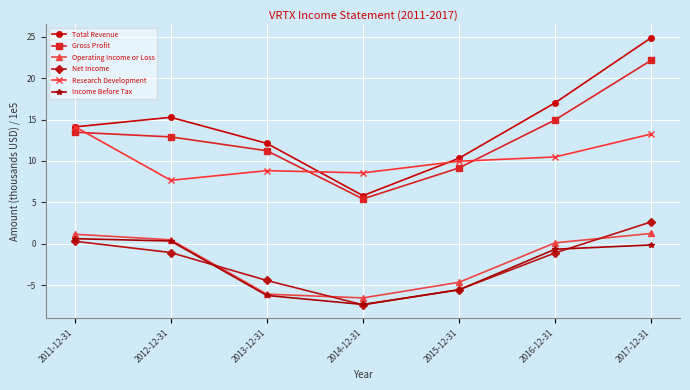

True or false: Gross Profit and Income Before Tax cross at least once.

False